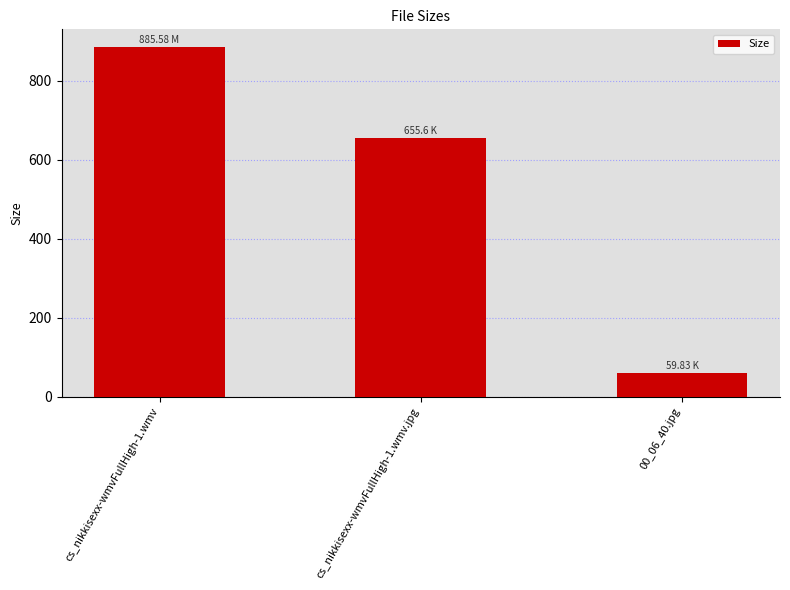

List the labels in order of value, smallest first.

00_06_40.jpg, cs_nikkisexx-wmvFullHigh-1.wmv.jpg, cs_nikkisexx-wmvFullHigh-1.wmv